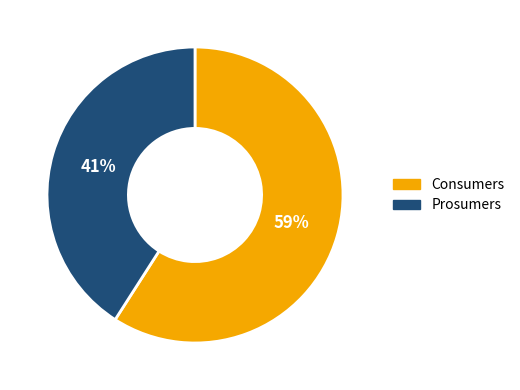

Which has a higher value, Prosumers or Consumers?

Consumers